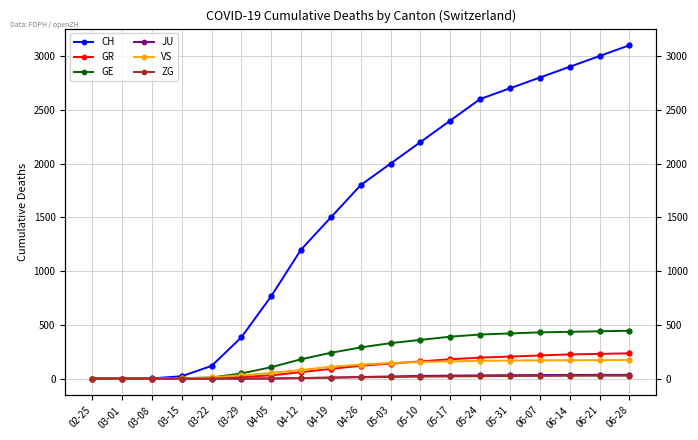

Reading left to right, extract all data points from this chart.

CH: 0	0	2	22	118	384	767	1200	1500	1800	2000	2200	2400	2600	2700	2800	2900	3000	3100
GR: 0	0	0	0	4	15	30	60	90	120	140	160	180	195	205	215	225	230	235
GE: 0	0	0	4	10	48	106	180	240	290	330	360	390	410	420	430	435	440	445
JU: 0	0	0	0	0	0	0	5	10	15	20	25	28	30	32	33	34	35	35
VS: 0	0	0	2	11	31	53	80	110	130	145	155	160	165	168	170	171	172	173
ZG: 0	0	0	0	0	1	2	5	8	12	15	18	20	22	24	25	26	27	27